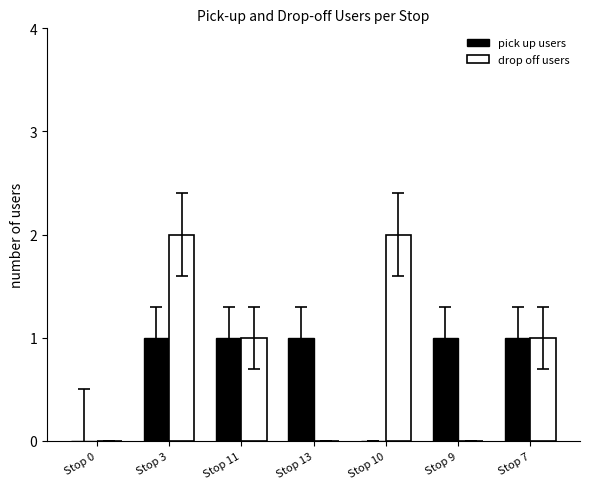

Is the value of pick up users at Stop 13 greater than the value of drop off users at Stop 0?

Yes